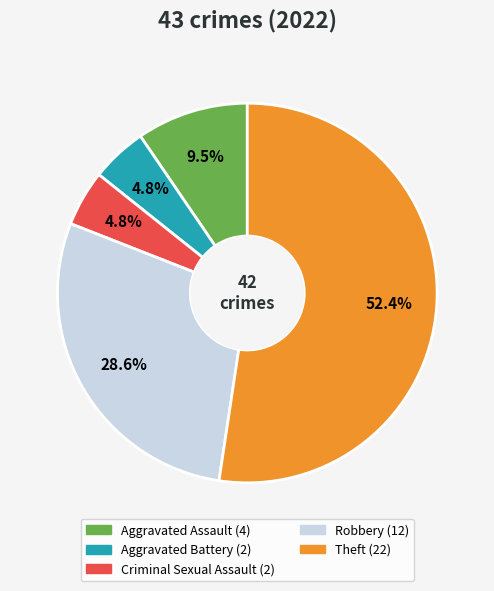

What percentage is the Criminal Sexual Assault slice, to the nearest percent?

5%